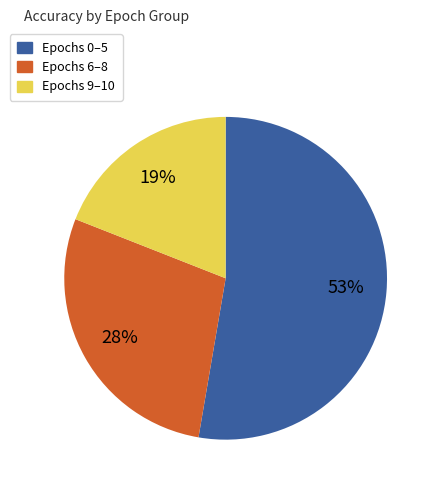

Count the number of slices in the pie.

3